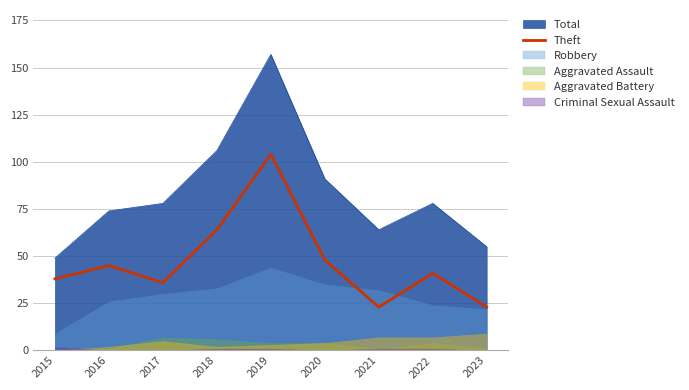

Count the number of values greater than 41.

4